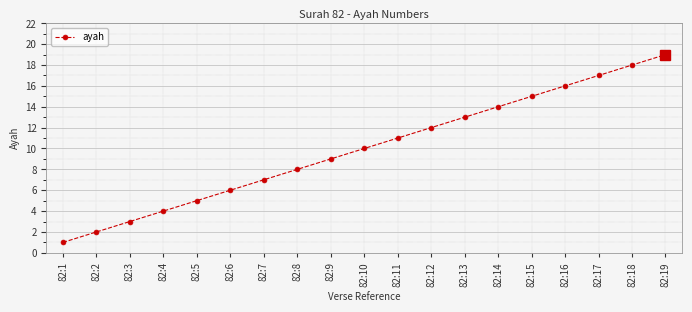

Does the chart display data point markers on the line(s)?

Yes